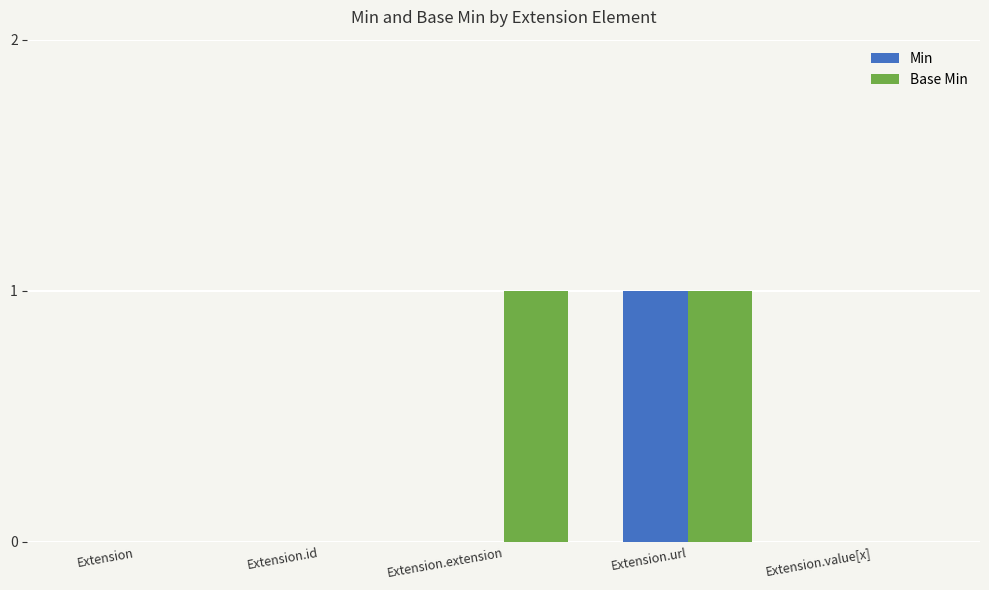

True or false: Min has a value of 0 at Extension.id.

True